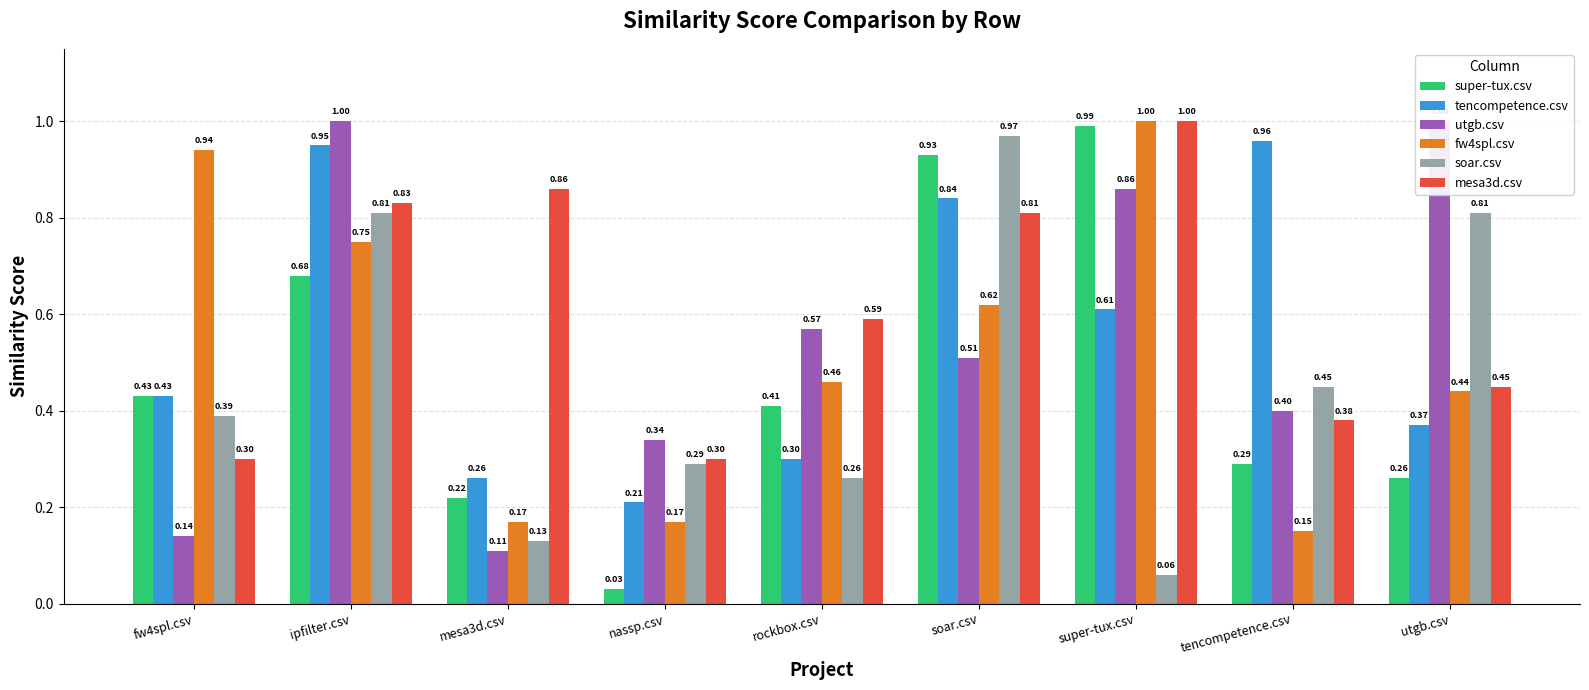

What is the label of the 9th bar from the right?

fw4spl.csv